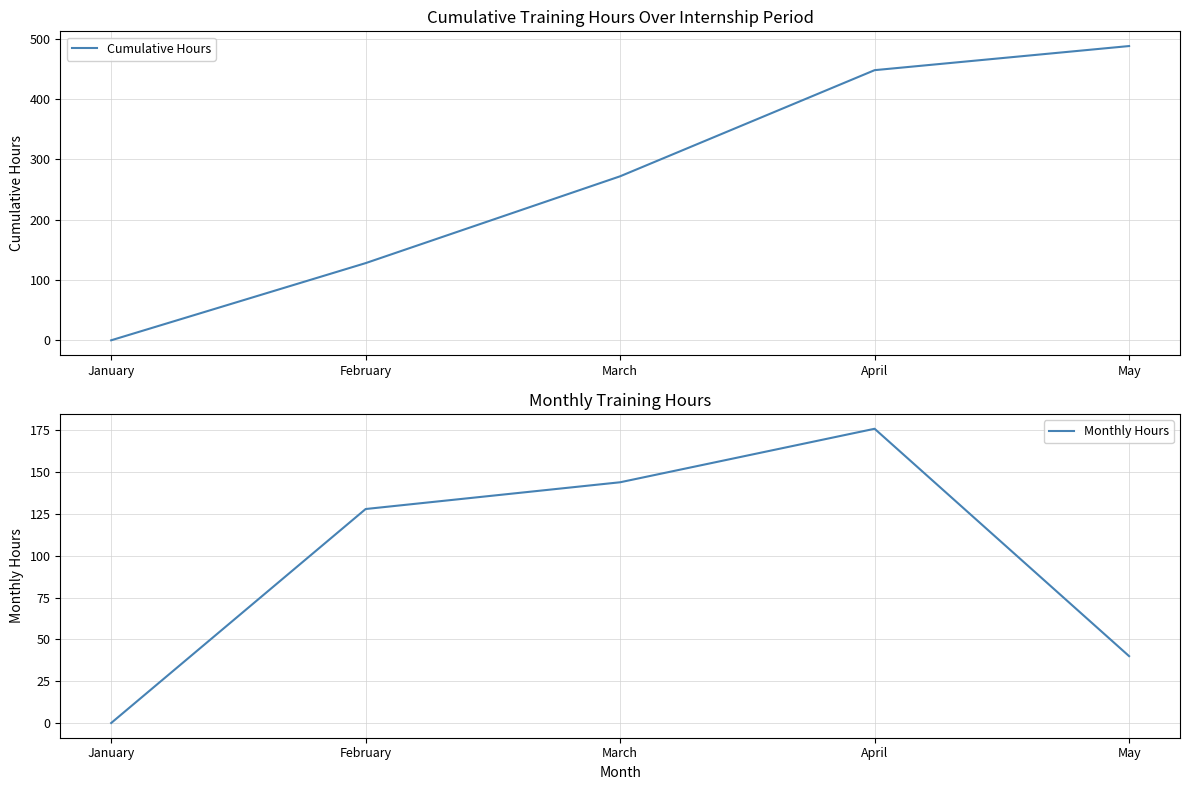

What is the greatest value displayed?

488